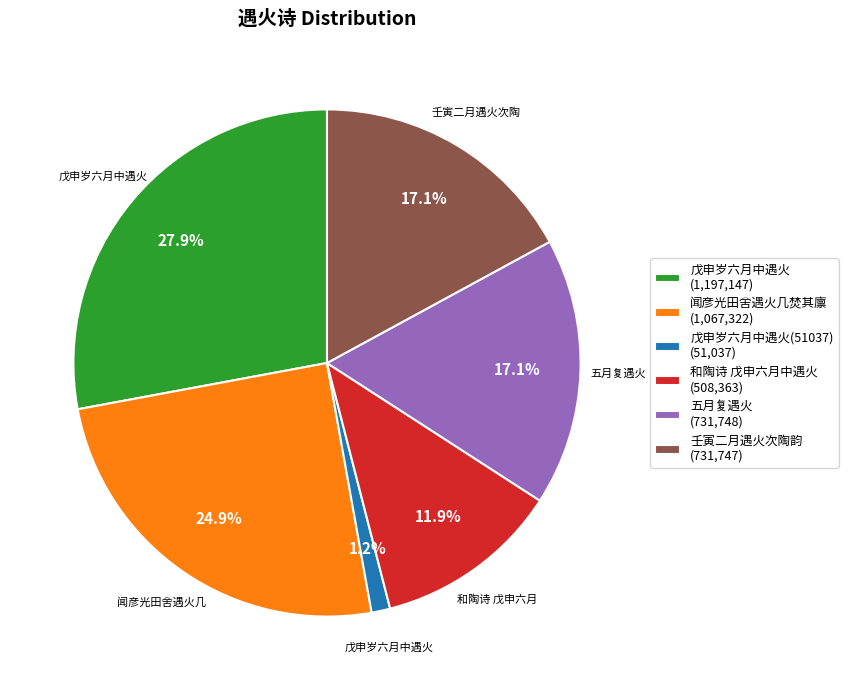

How many segments does this pie chart have?

6